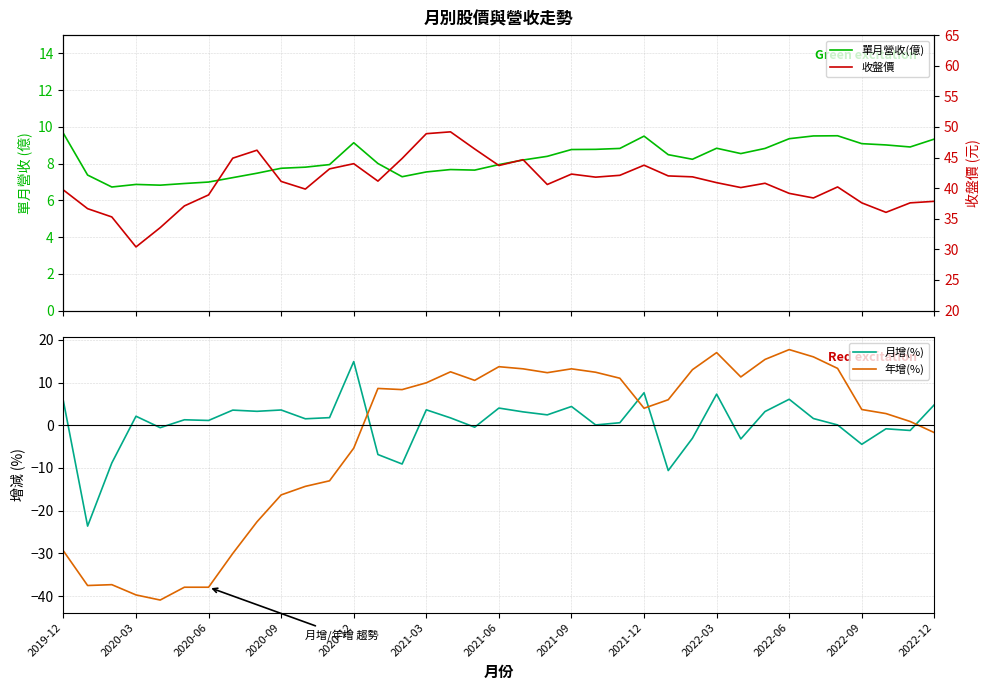

What is the lowest value of the 年增(%) series?

-40.9